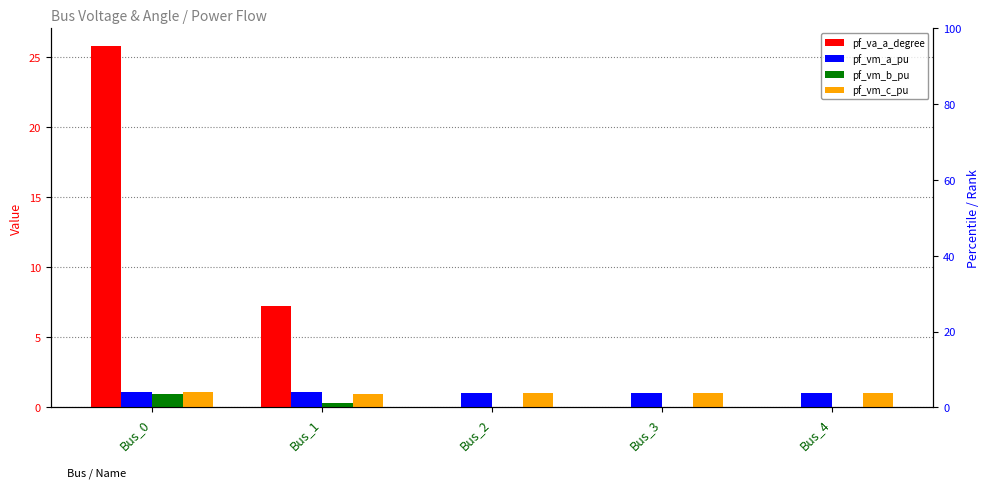

What value does the pf_vm_c_pu series have at Bus_2?

1.0